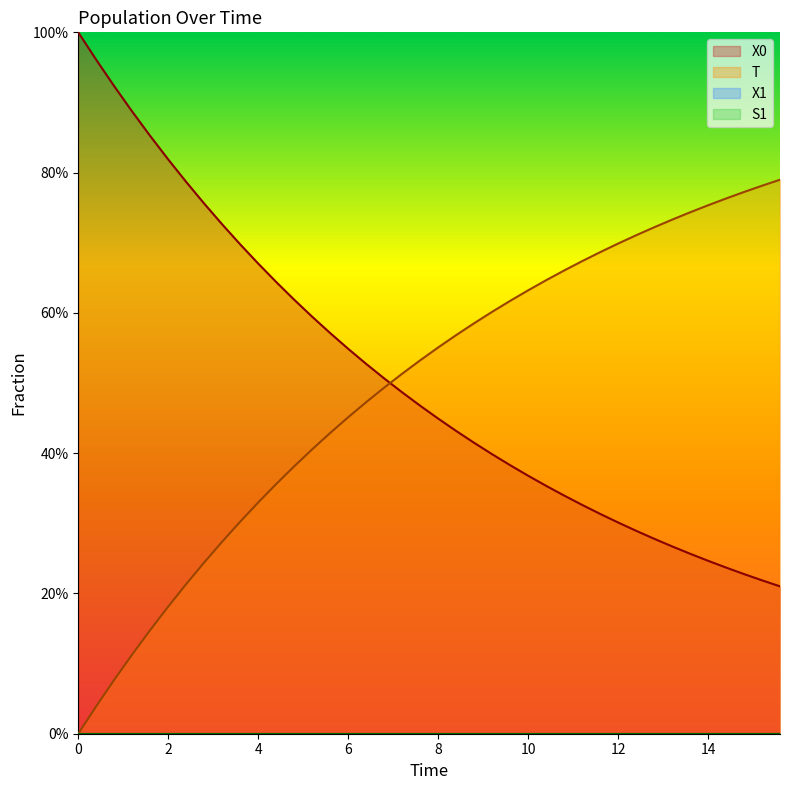

Rank the series at 1.6 from highest to lowest value.

X0, T